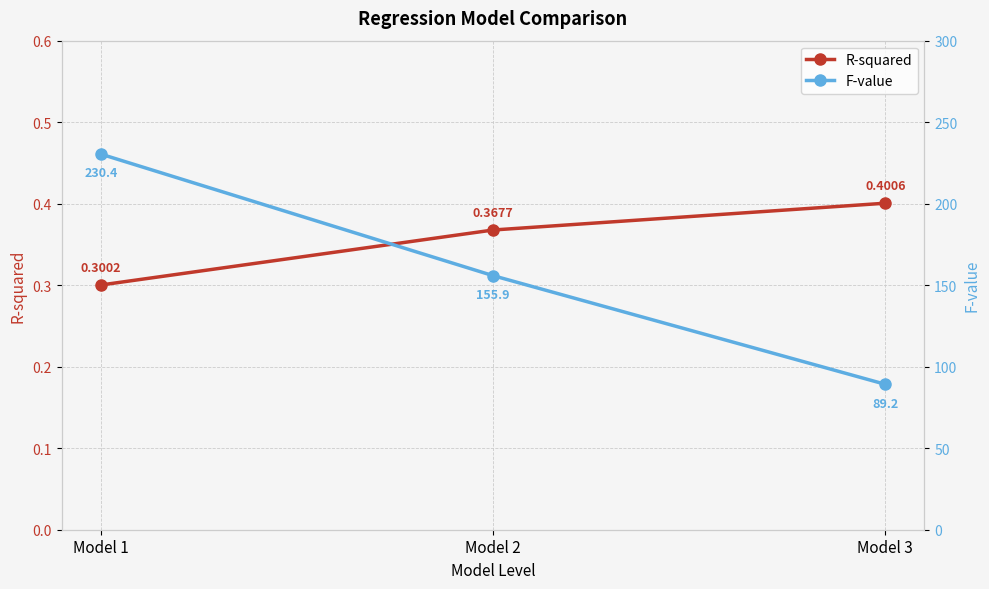

What is the value of the F-value point at the 1st from the left?

230.4